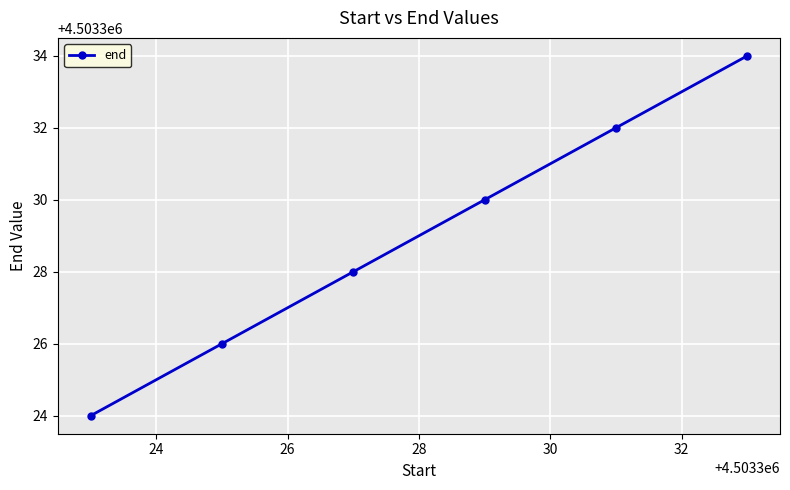

What is the sum of all values?

27019974